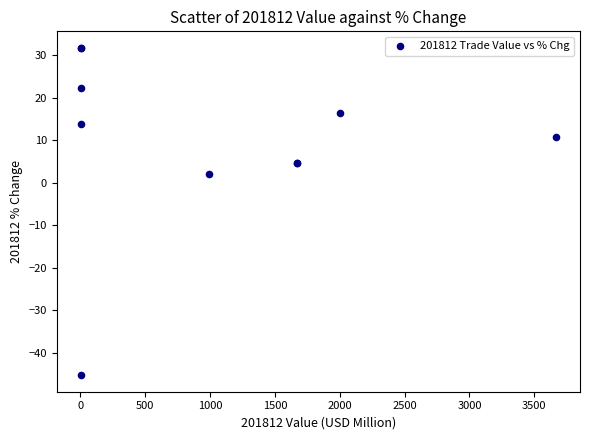

What Y value in the scatter plot is closest to -6?

2.0